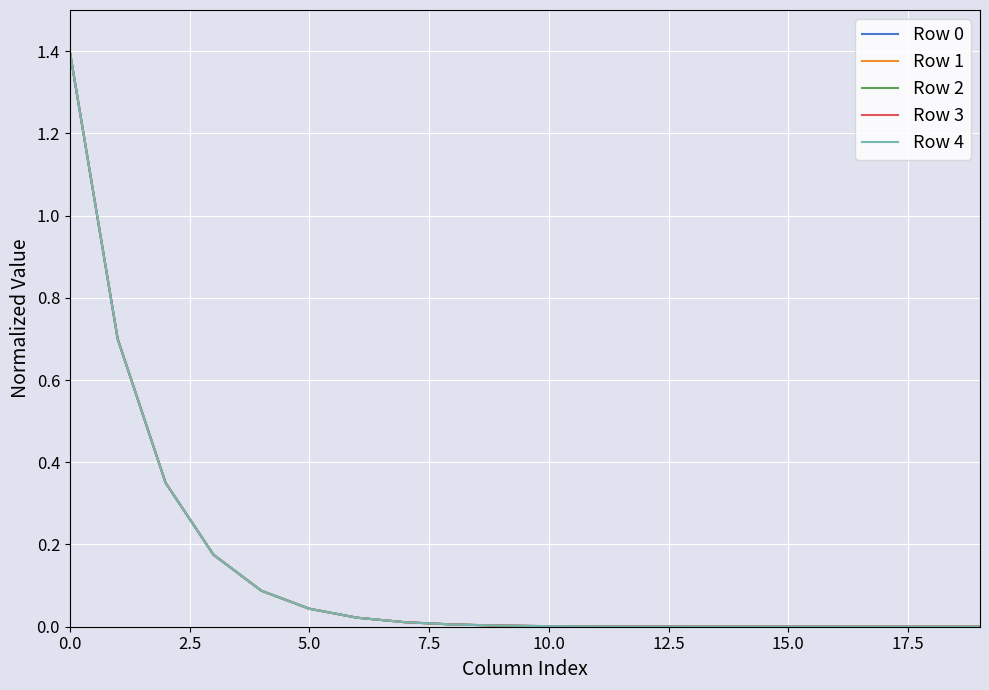

Which series has the largest total across all categories?

Row 1